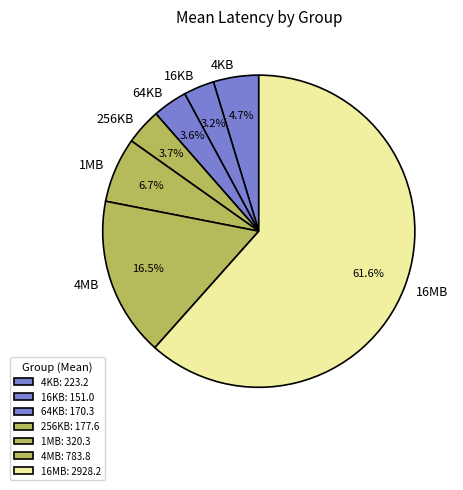

Is 256KB the majority of the pie?

No